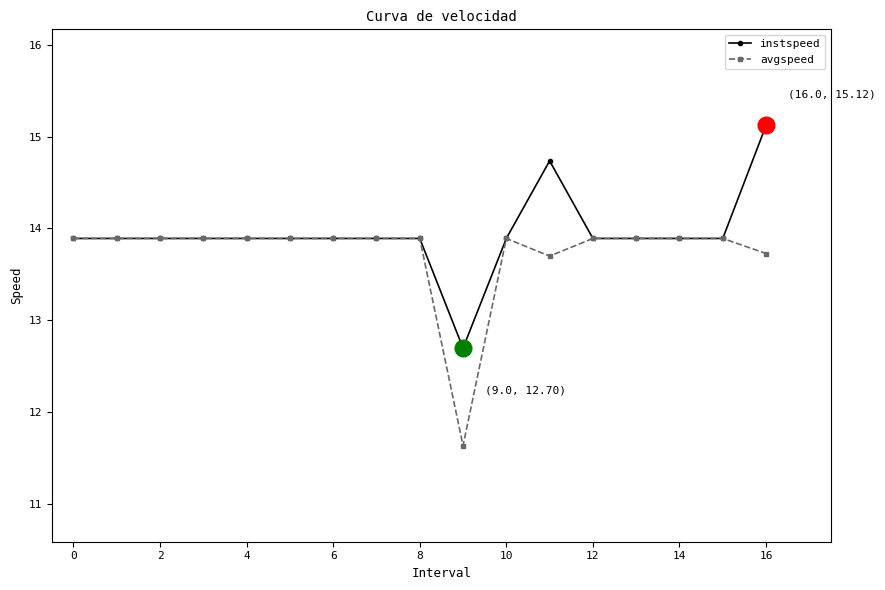

What is the value of the avgspeed point at the 7th from the left?

13.9